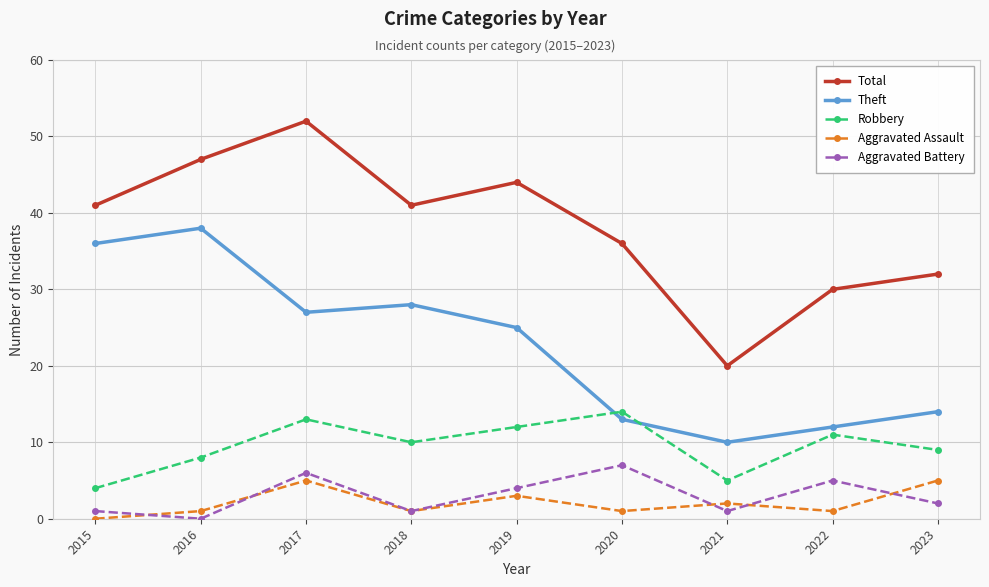

True or false: Theft and Total cross at least once.

False